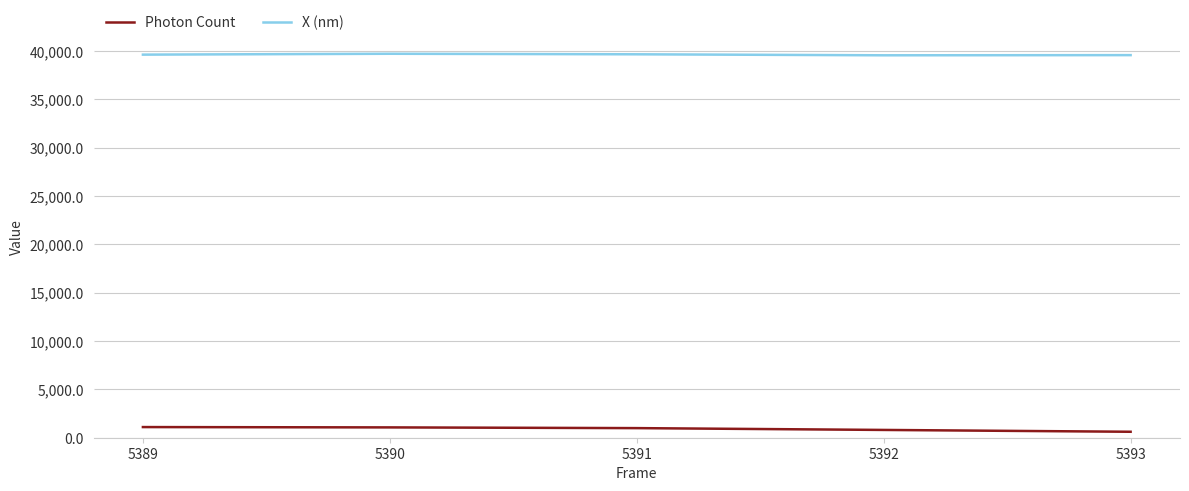

Rank the series by their average value, from lowest to highest.

Photon Count, X (nm)